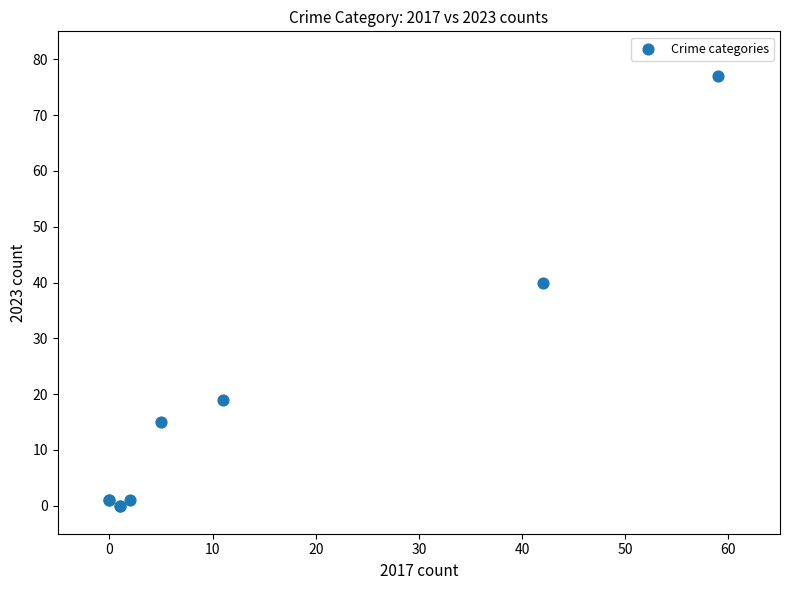

What Y value in the scatter plot is closest to 38?

40